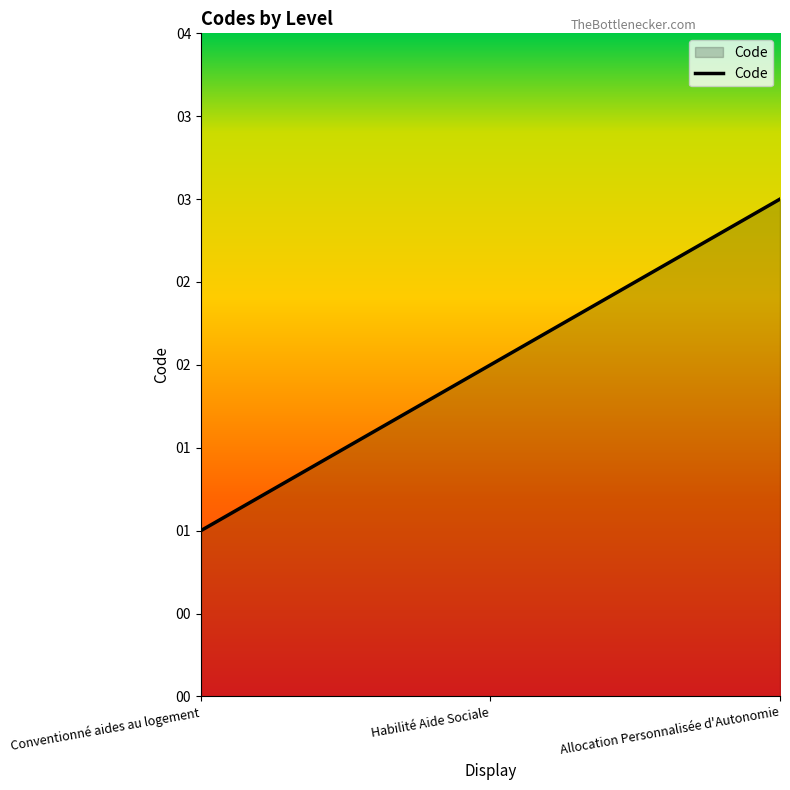

Does the chart have visible grid lines?

No